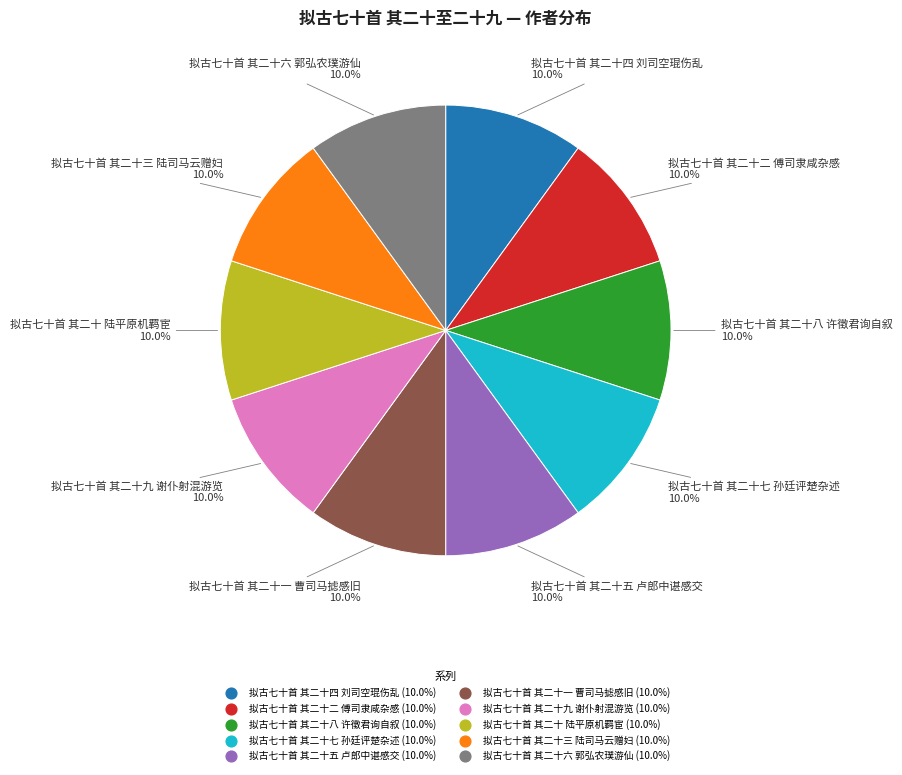

The 拟古七十首 其二十八 许徵君询自叙 slice represents 19% of the pie. True or false?

False